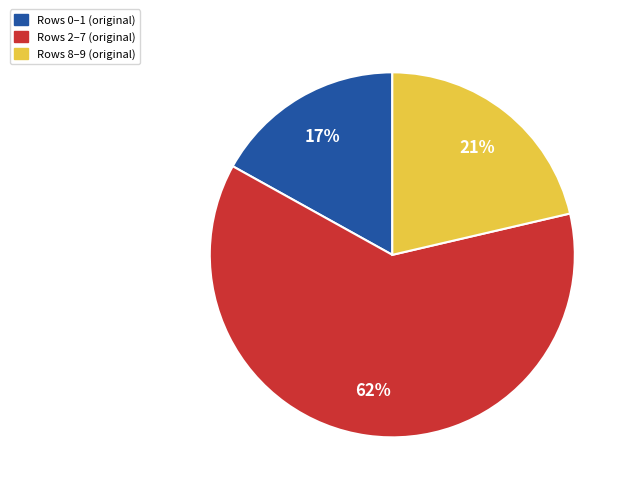

Which slice is the largest?

Rows 2–7 (original)